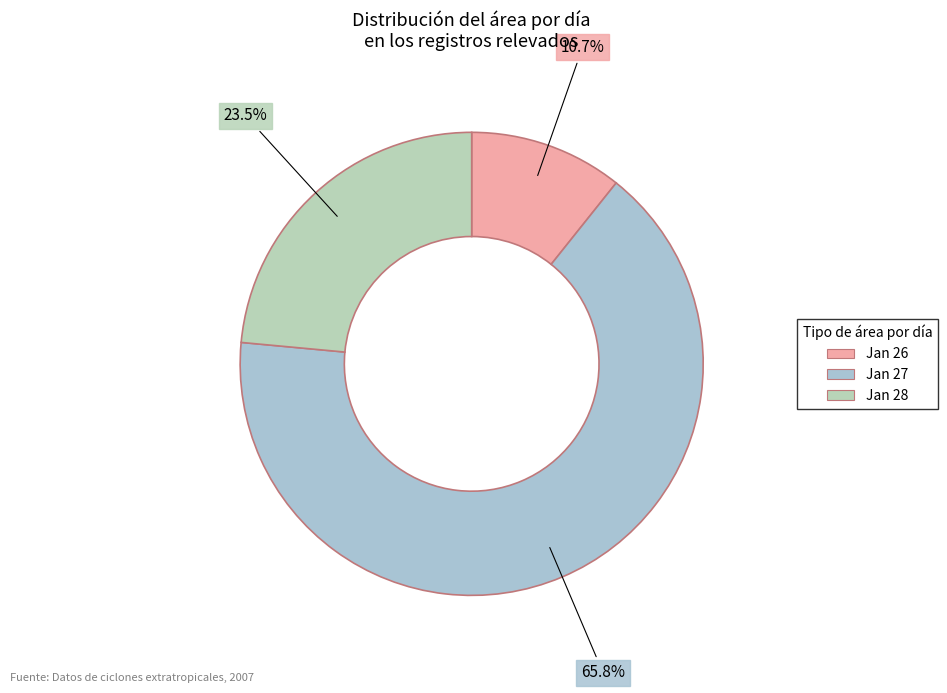

Count the number of slices in the pie.

3